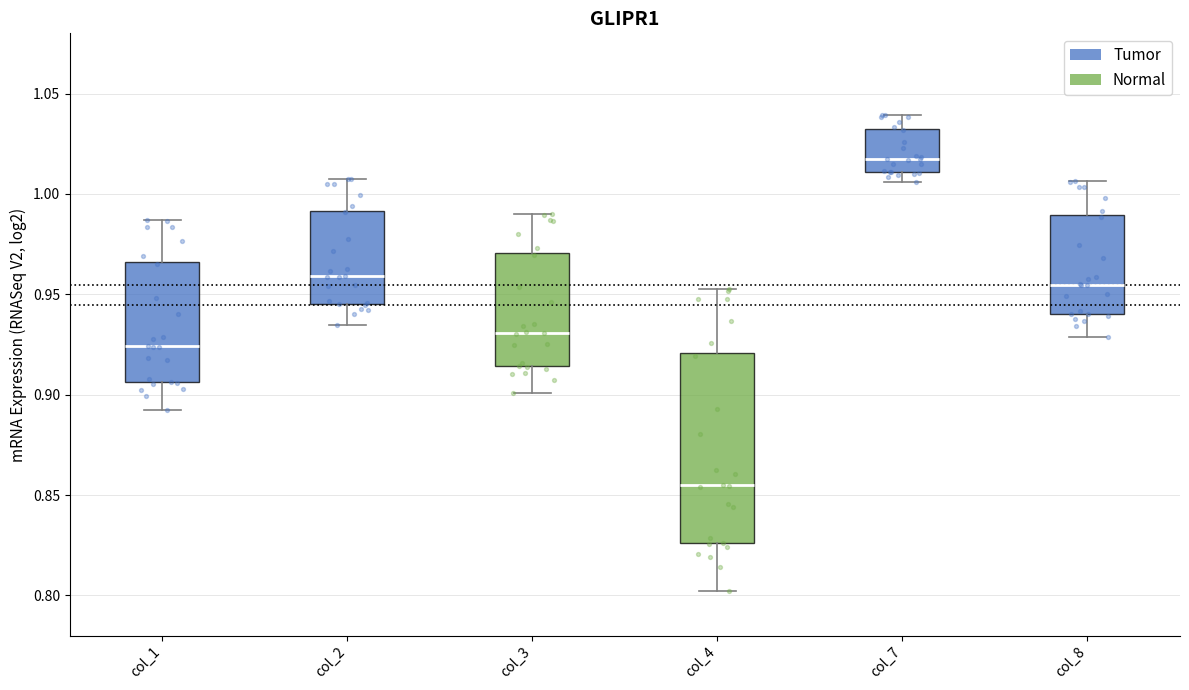

Reading left to right, read every box against the y-axis: the position of its median line, the range the box covers, and the ends of its whiskers. The values are not printed on the chart, so give them approximately, as read against the axis.

col_1: median 0.925, box 0.905 to 0.965, whiskers 0.890 to 0.985
col_2: median 0.960, box 0.945 to 0.990, whiskers 0.935 to 1.010
col_3: median 0.930, box 0.915 to 0.970, whiskers 0.900 to 0.990
col_4: median 0.855, box 0.825 to 0.920, whiskers 0.800 to 0.950
col_7: median 1.015, box 1.010 to 1.030, whiskers 1.005 to 1.040
col_8: median 0.955, box 0.940 to 0.990, whiskers 0.930 to 1.005